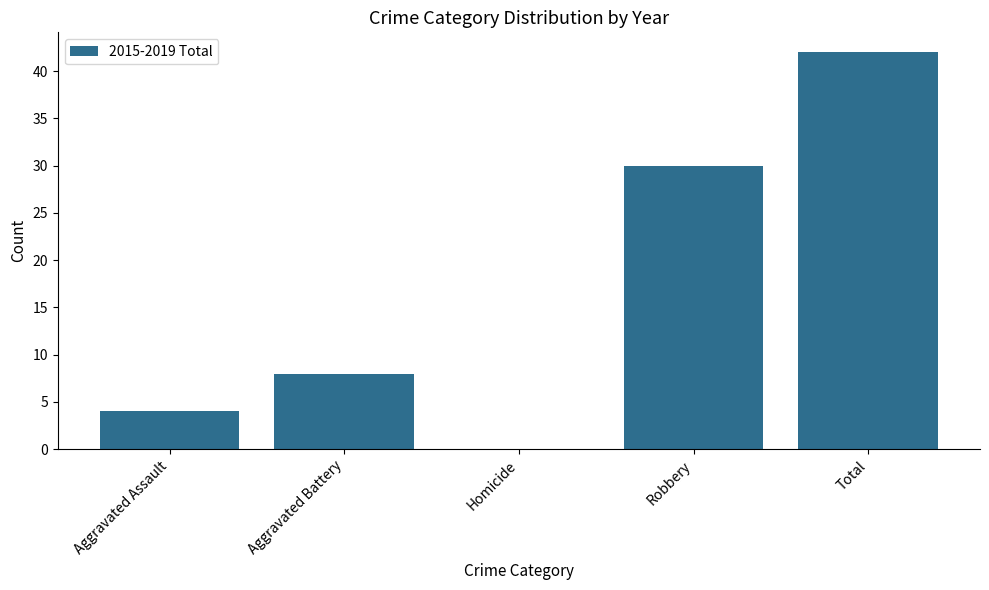

How many values are above zero?

4